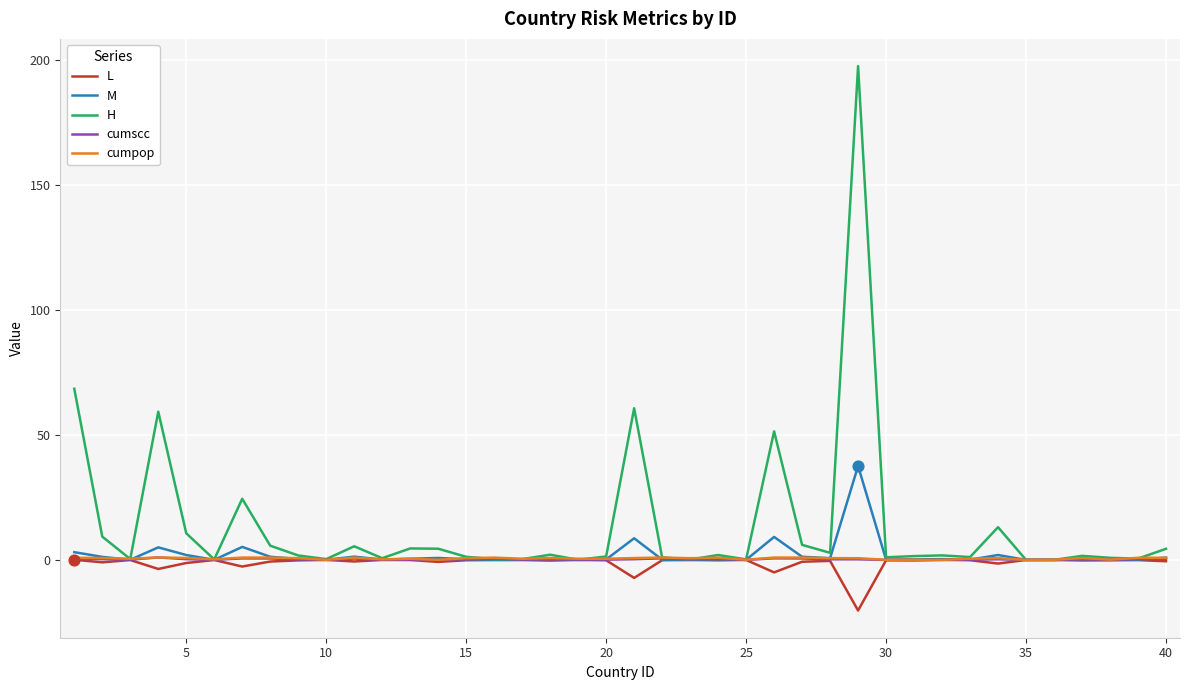

What are all the series names shown in the legend?

L, M, H, cumscc, cumpop